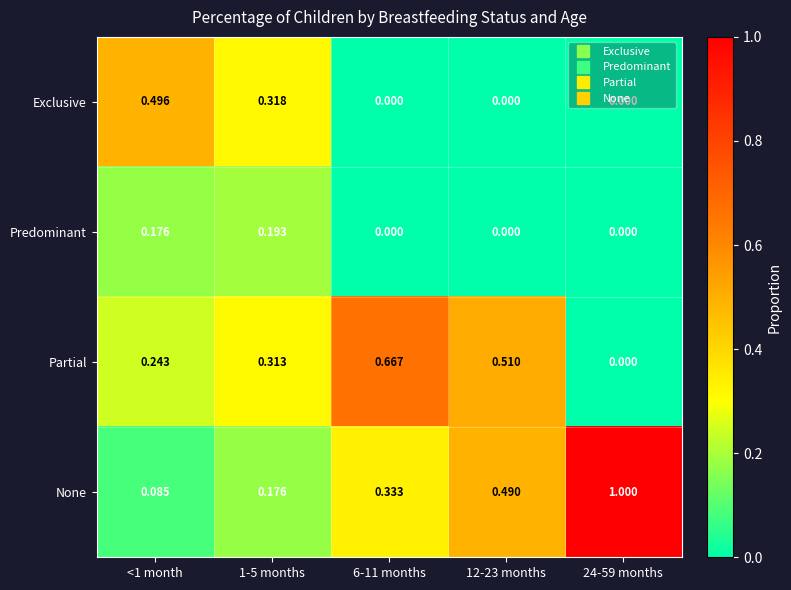

Is the value of None at <1 month greater than the value of Predominant at 12-23 months?

Yes